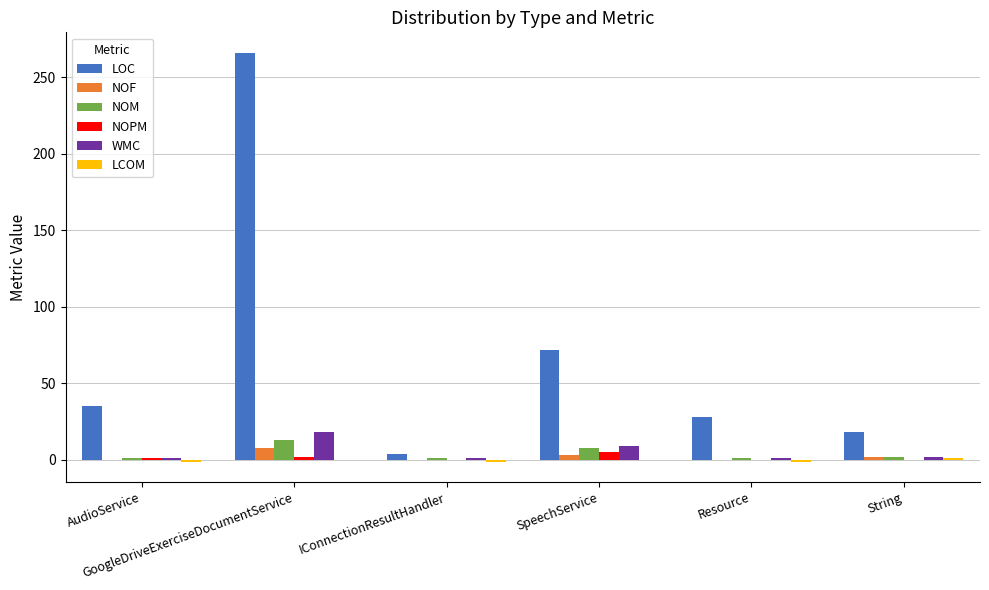

What is the sum of all WMC values?

32.0